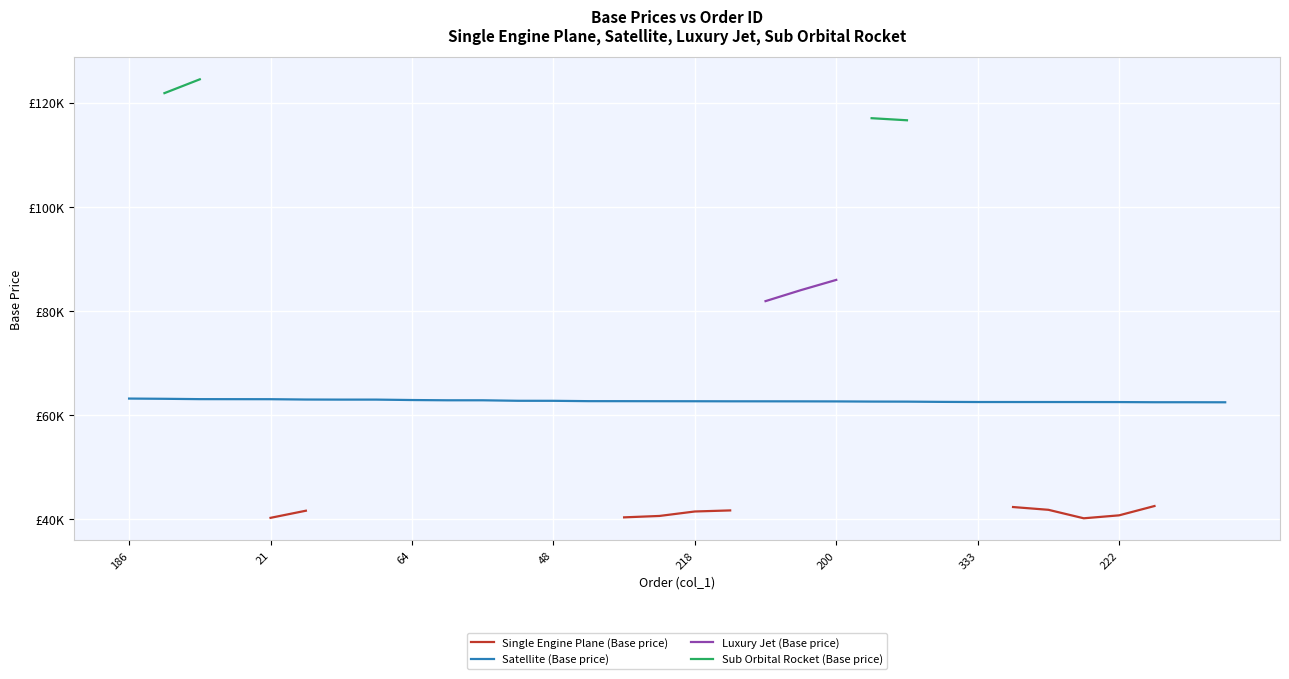

True or false: Satellite (Base price) and Single Engine Plane (Base price) intersect in this chart.

False